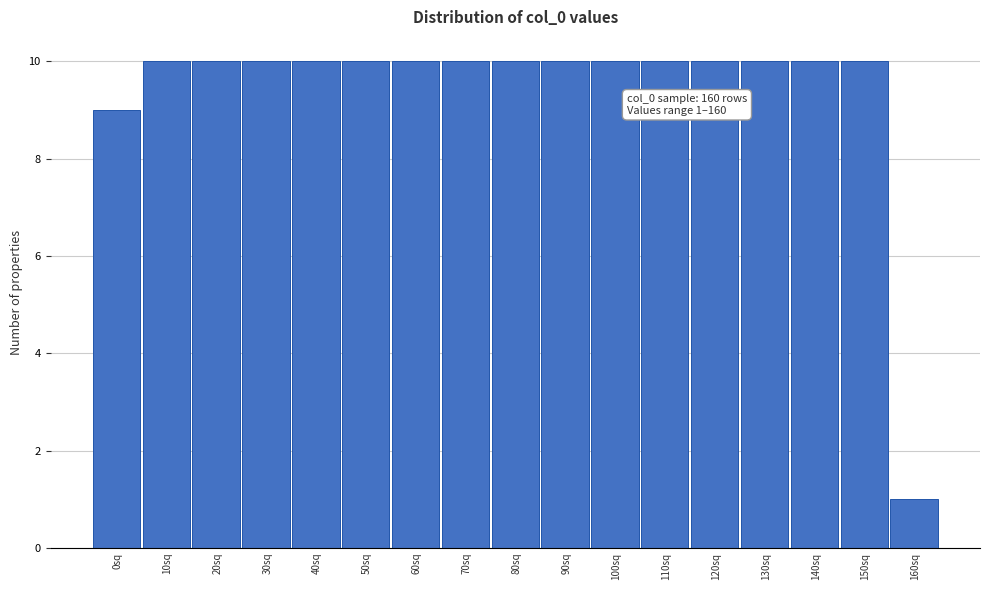

Reading left to right, extract all data points from this chart.

9	10	10	10	10	10	10	10	10	10	10	10	10	10	10	10	1